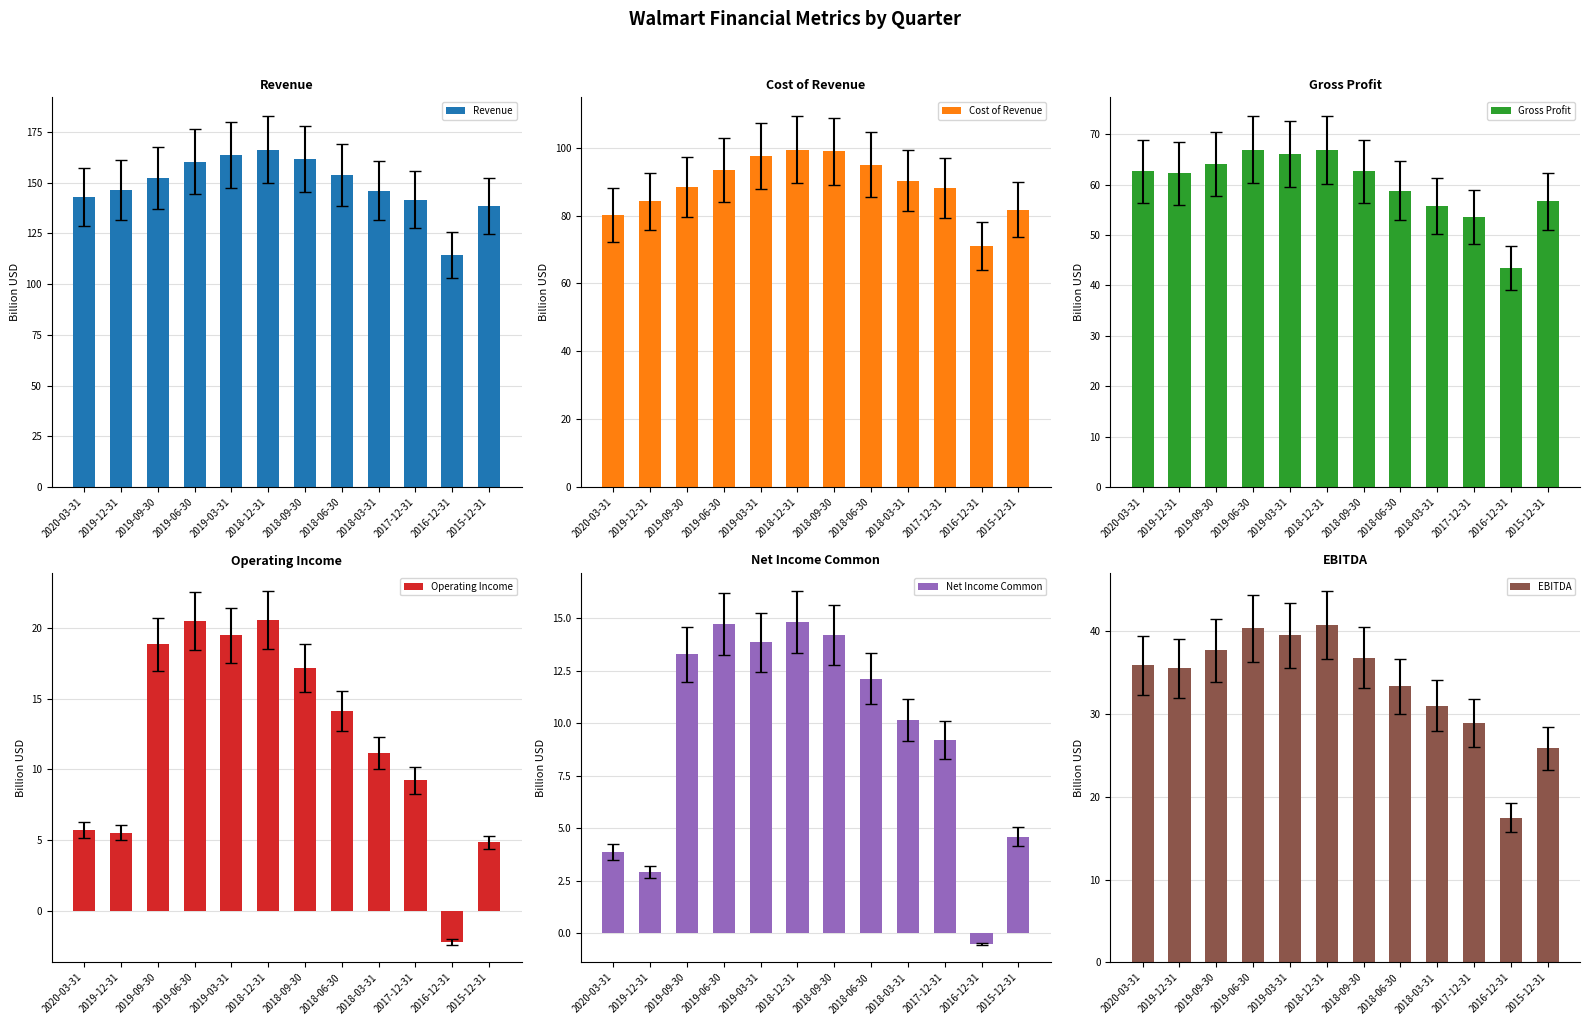

At which category is the sum across all series the highest?

2018-12-31